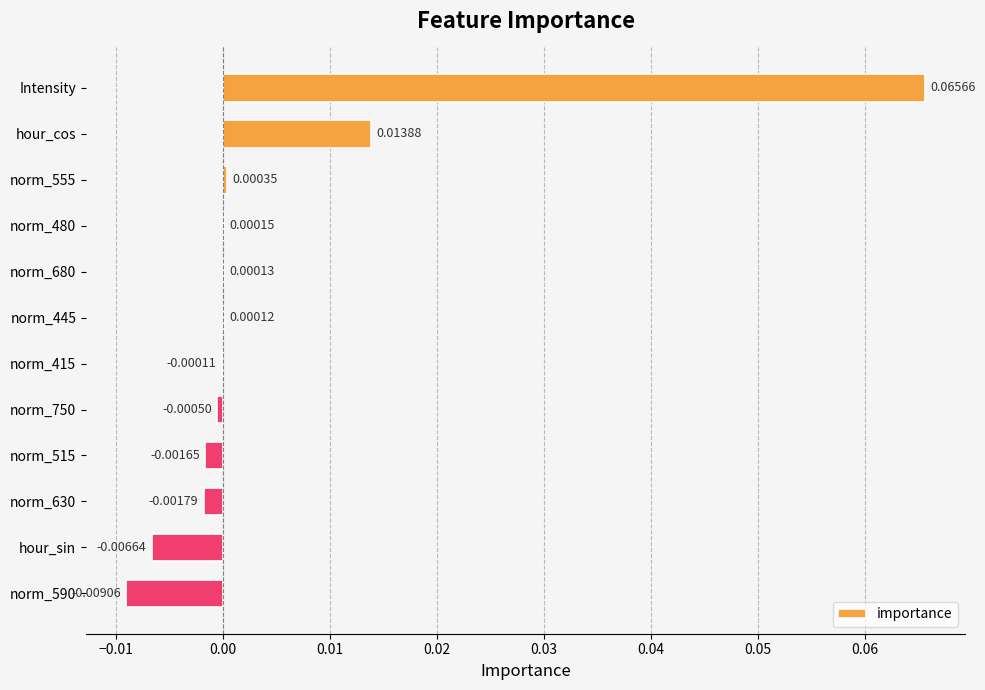

At which category does the chart reach its peak across all series?

Intensity